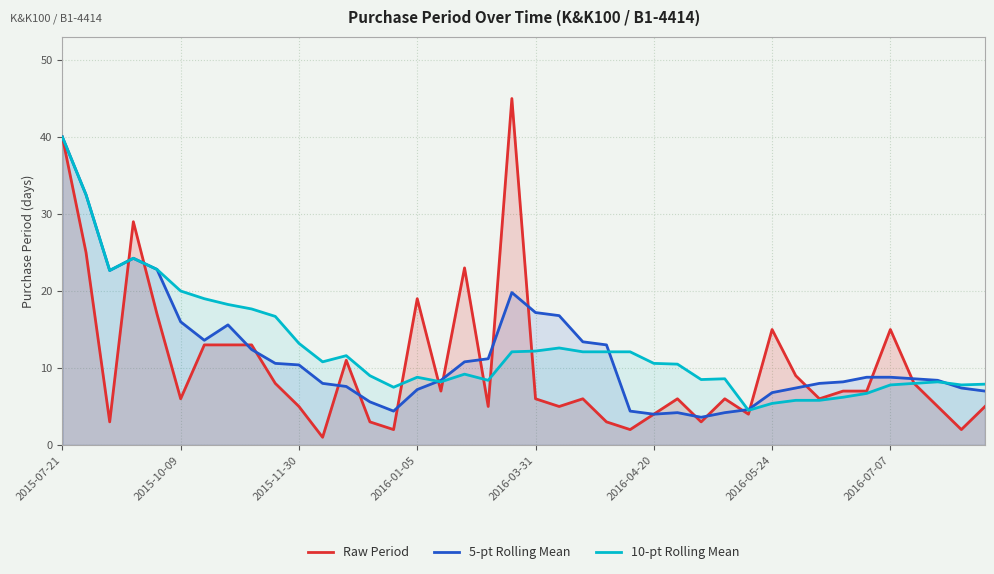

What value does the 10-pt Rolling Mean series have at 12?

11.6